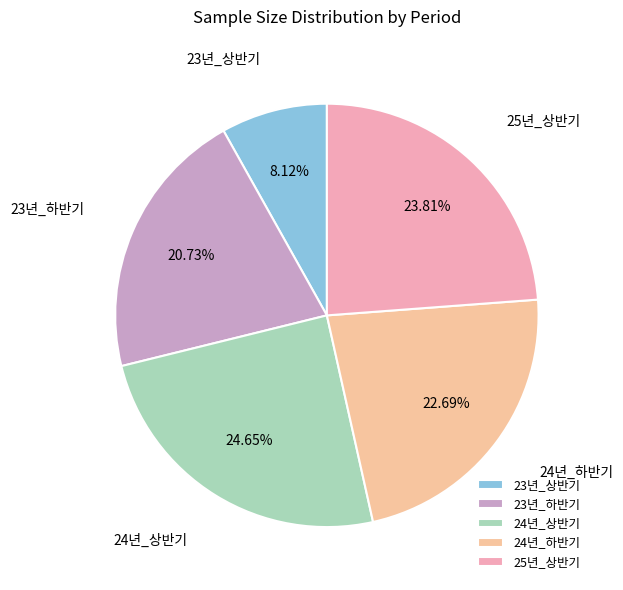

What portion of the pie excludes 23년_하반기?

79.3%